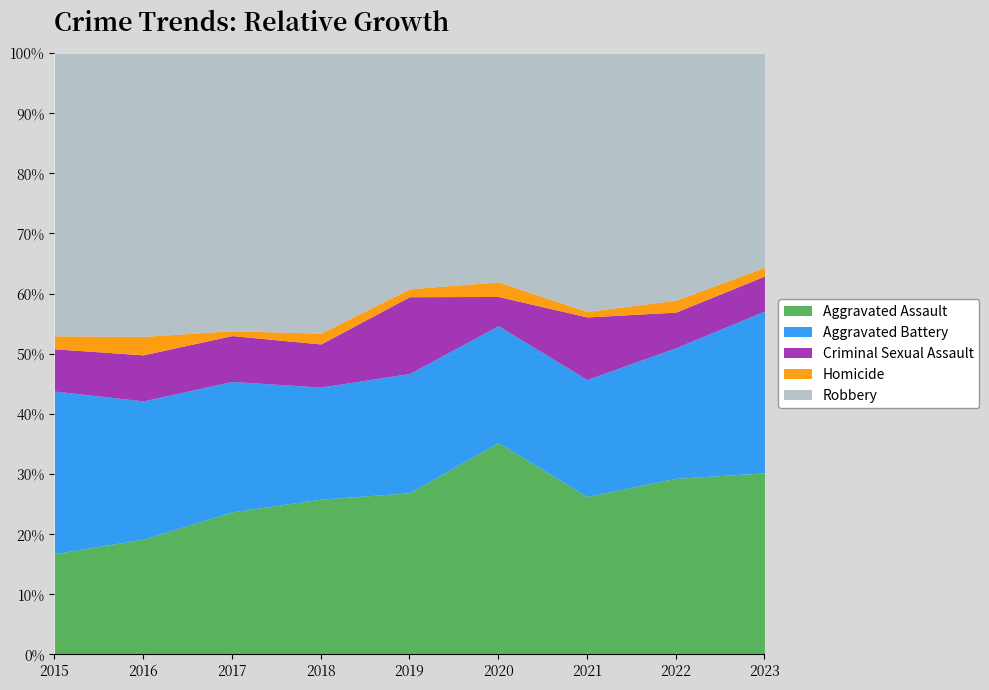

At how many categories does at least one series exceed 76?

9